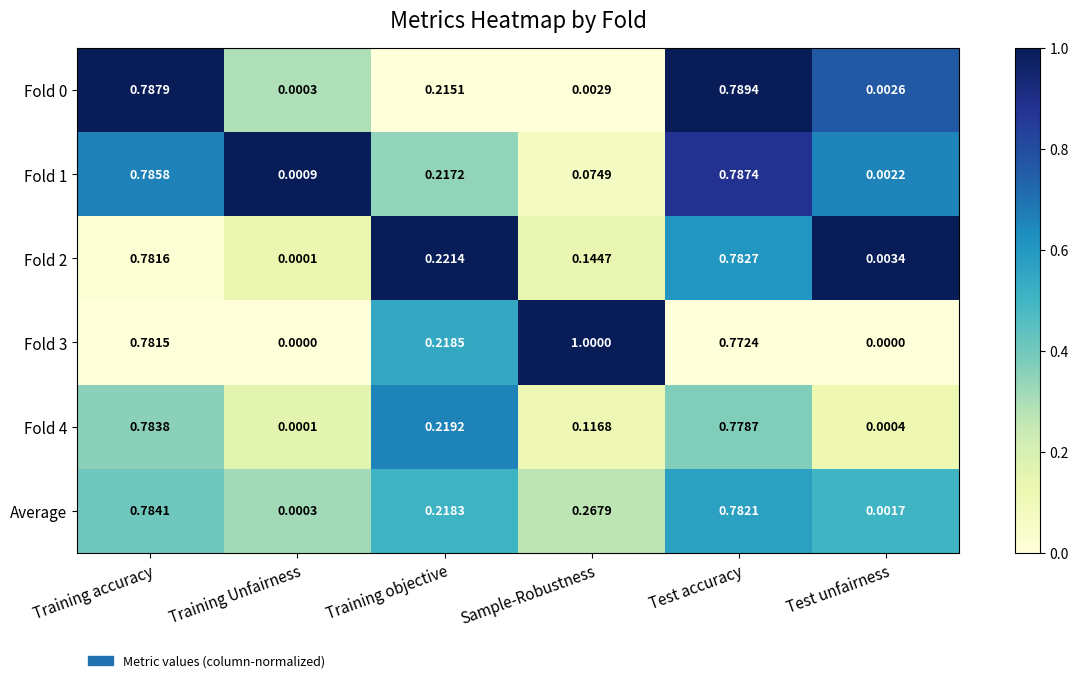

Count the number of data series in this chart.

6